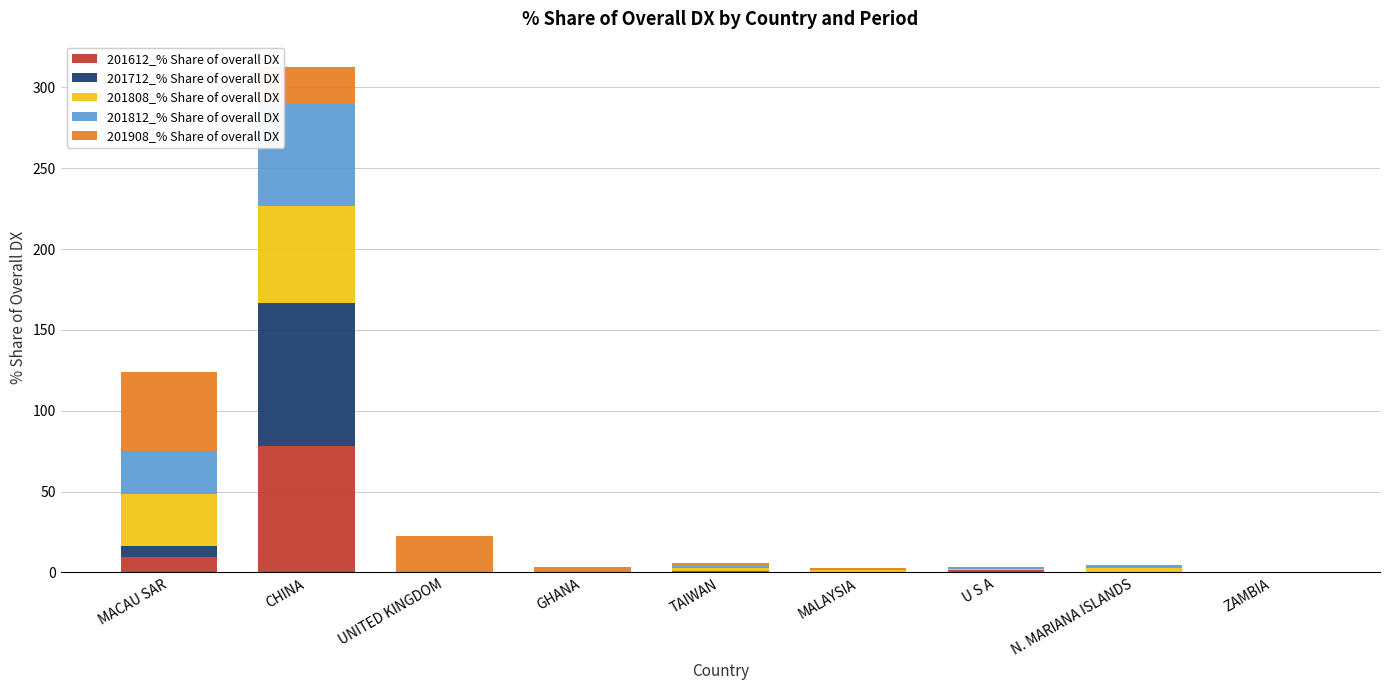

What is the sum of all 201612_% Share of overall DX values?

90.1